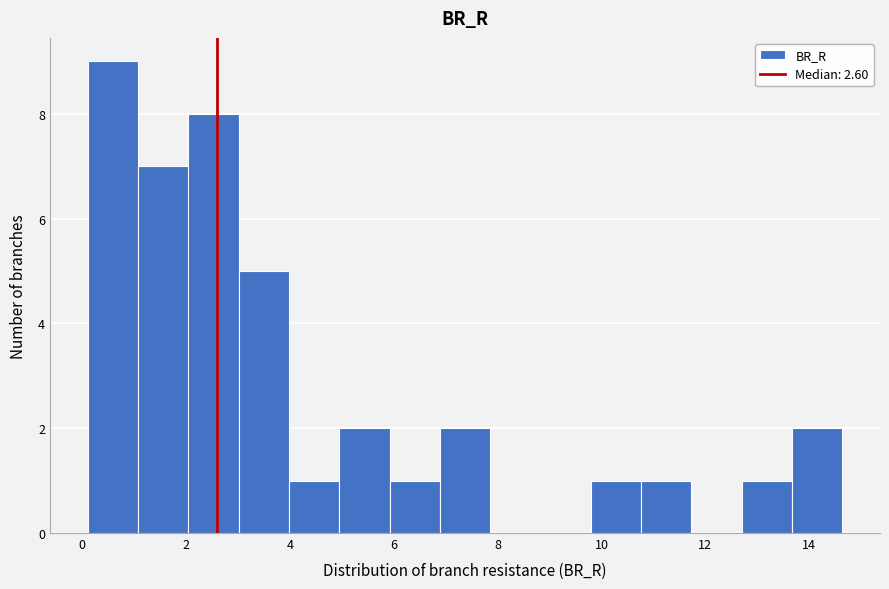

Reading left to right, list every bar in this chart as the range it spans on the x-axis followed by its height. Neither the bar edges nor the heights are printed on the chart, so give them approximately, as read against the axes.

0.2 to 1.0: 9
1.0 to 2.0: 7
2.0 to 3.0: 8
3.0 to 4.0: 5
4.0 to 5.0: 1
5.0 to 6.0: 2
6.0 to 6.8: 1
6.8 to 7.8: 2
7.8 to 8.8: 0
8.8 to 9.8: 0
9.8 to 10.8: 1
10.8 to 11.8: 1
11.8 to 12.6: 0
12.6 to 13.6: 1
13.6 to 14.6: 2